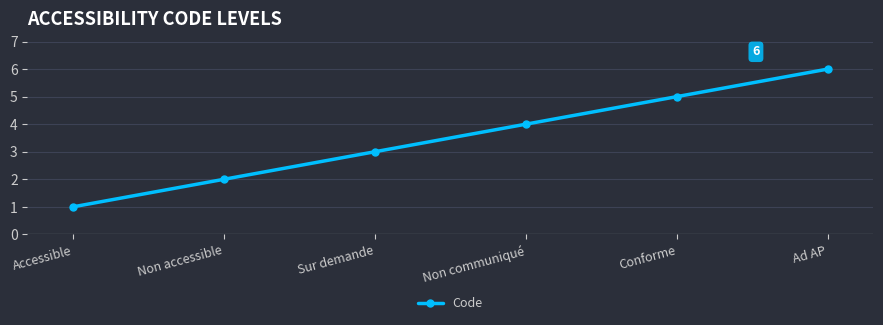

How many values are between 2 and 5?

4